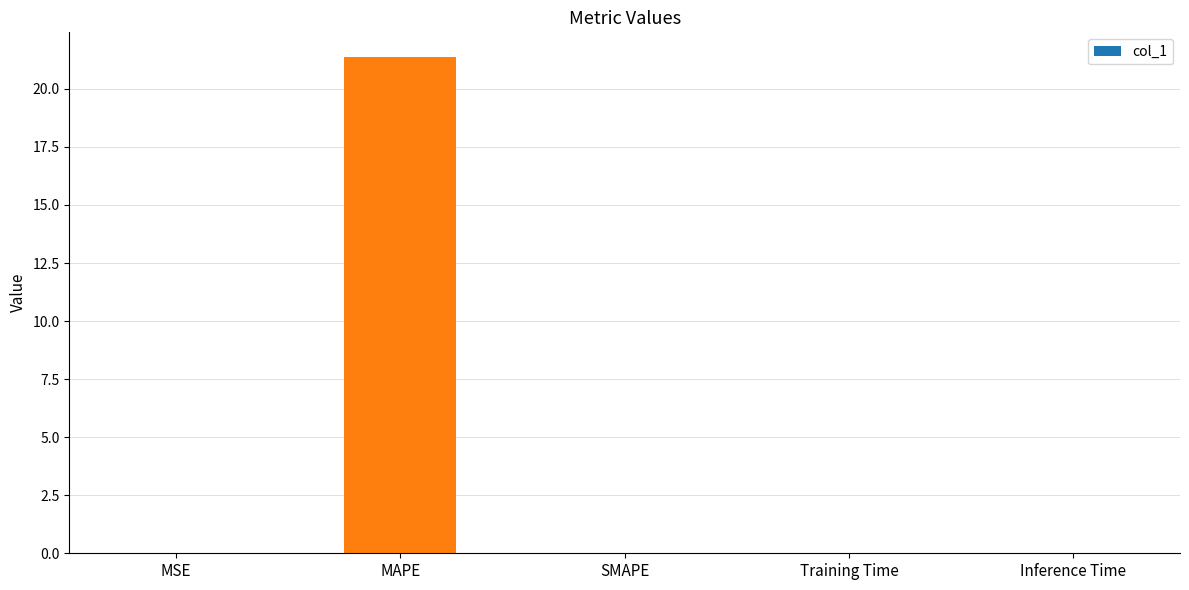

Is it true that the value at MAPE is 35.3?

False